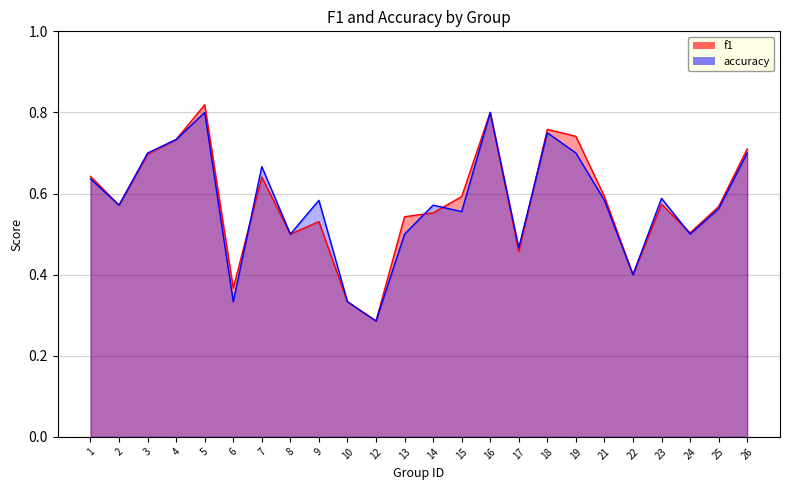

Is it true that accuracy equals 0.3 at 6?

True